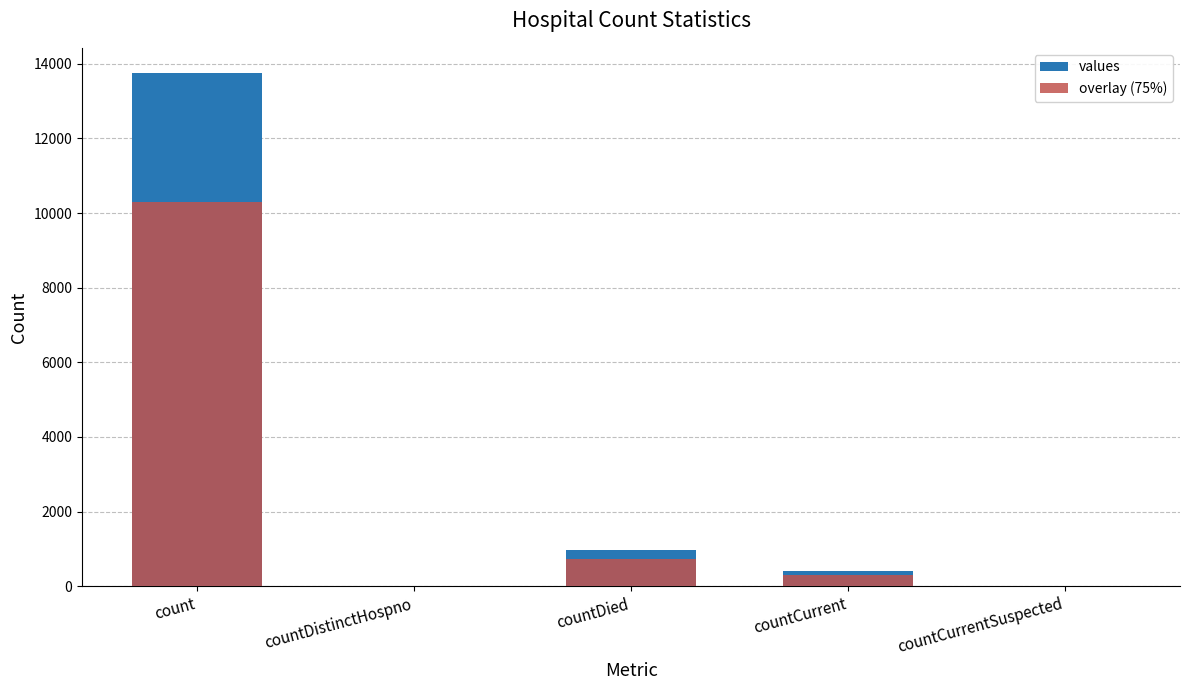

What is the average value of the overlay (75%) series?

2268.8